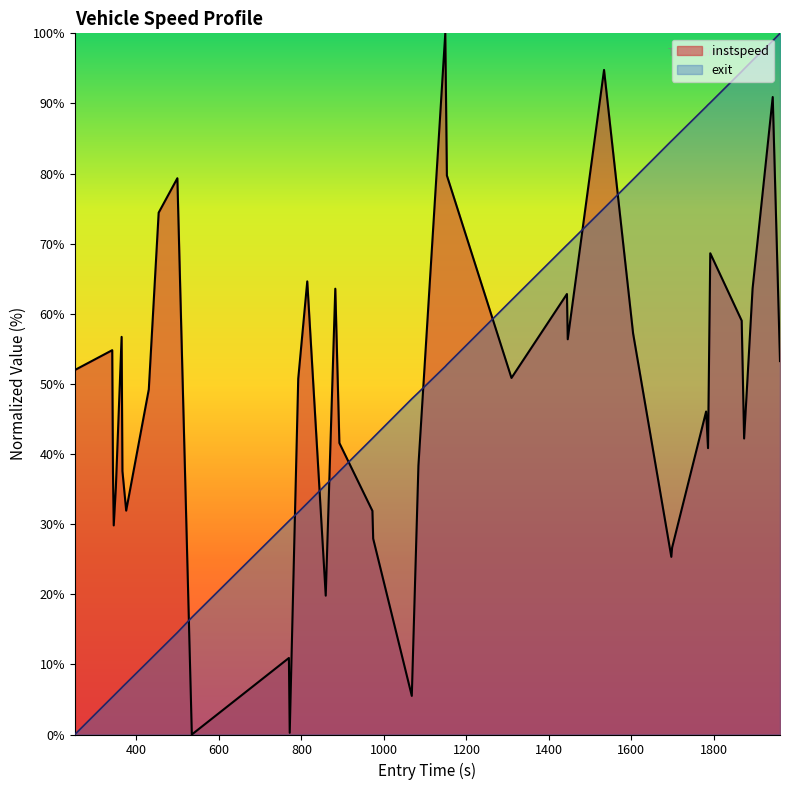

True or false: exit and instspeed cross at least once.

True